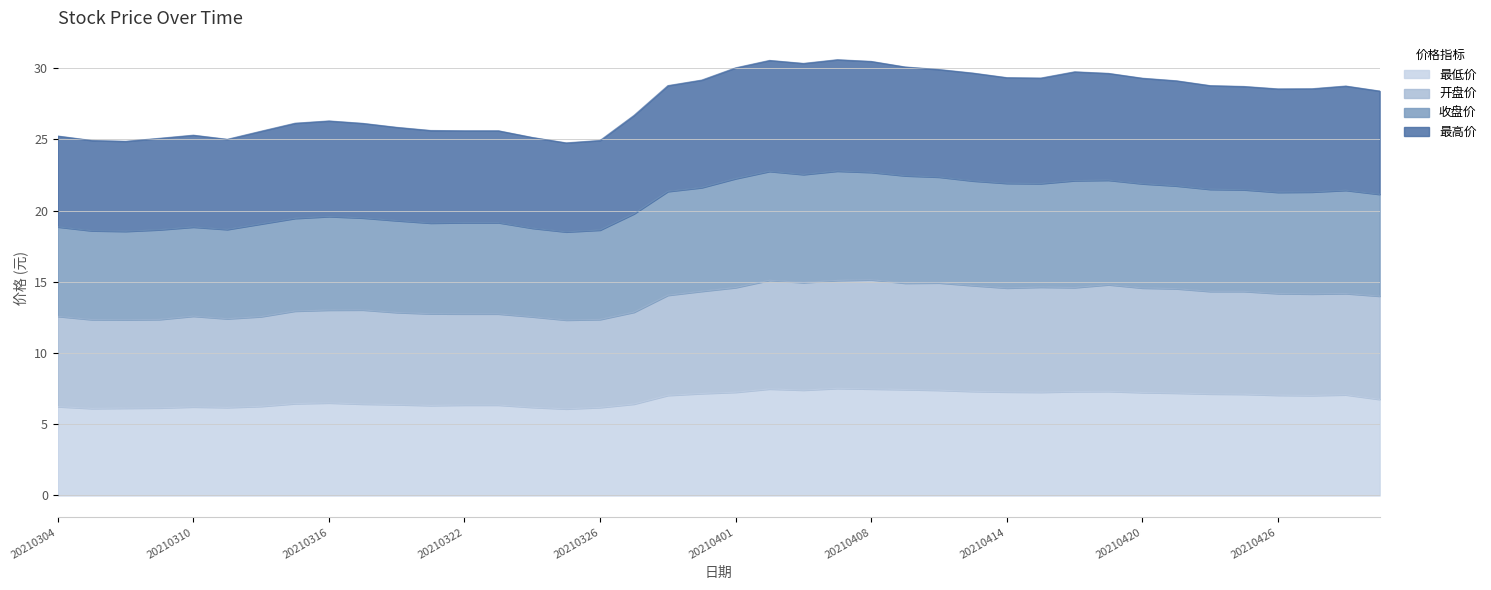

What is the lowest value of the 最低价 series?

6.1